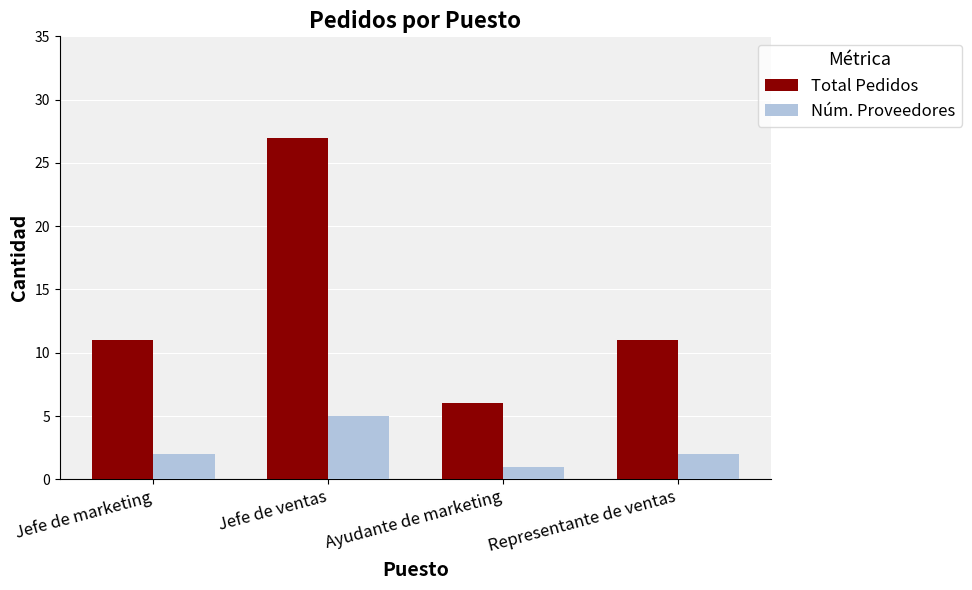

At which label does Núm. Proveedores reach its peak?

Jefe de ventas